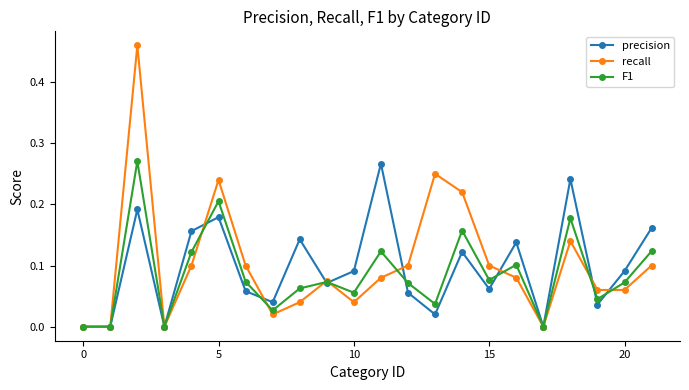

True or false: precision has more than 2 points higher than both neighbors.

True